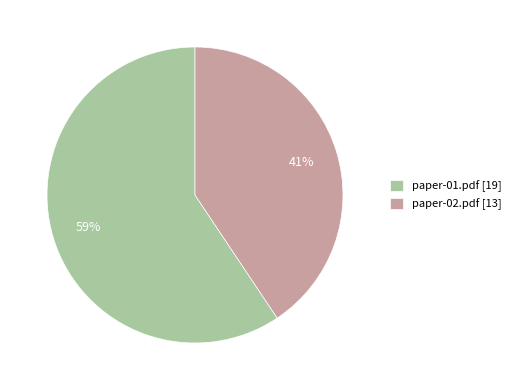

Do paper-01.pdf [19] and paper-02.pdf [13] together represent more than half of the pie?

Yes